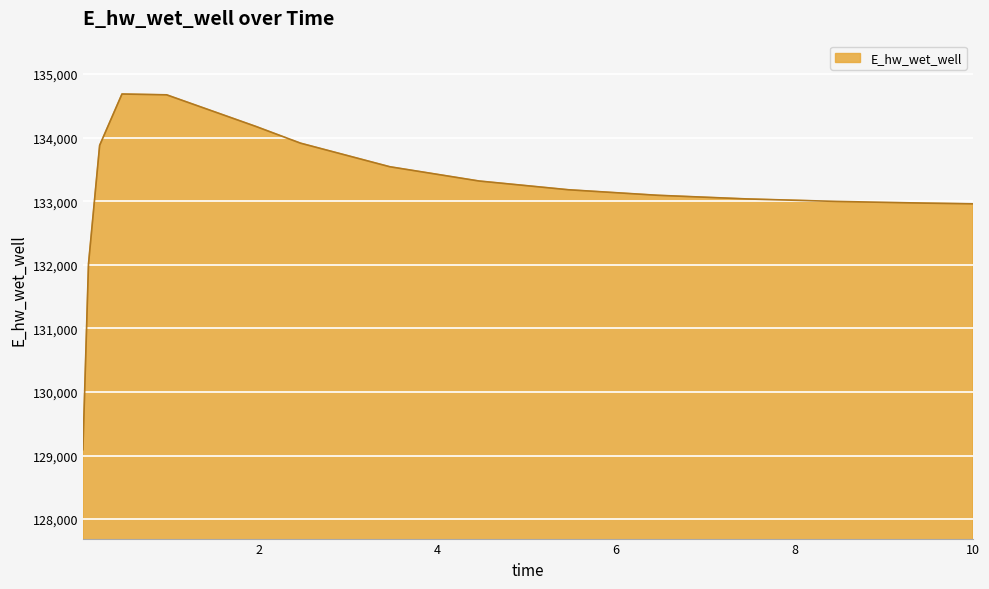

What is the smallest value displayed?

129092.1